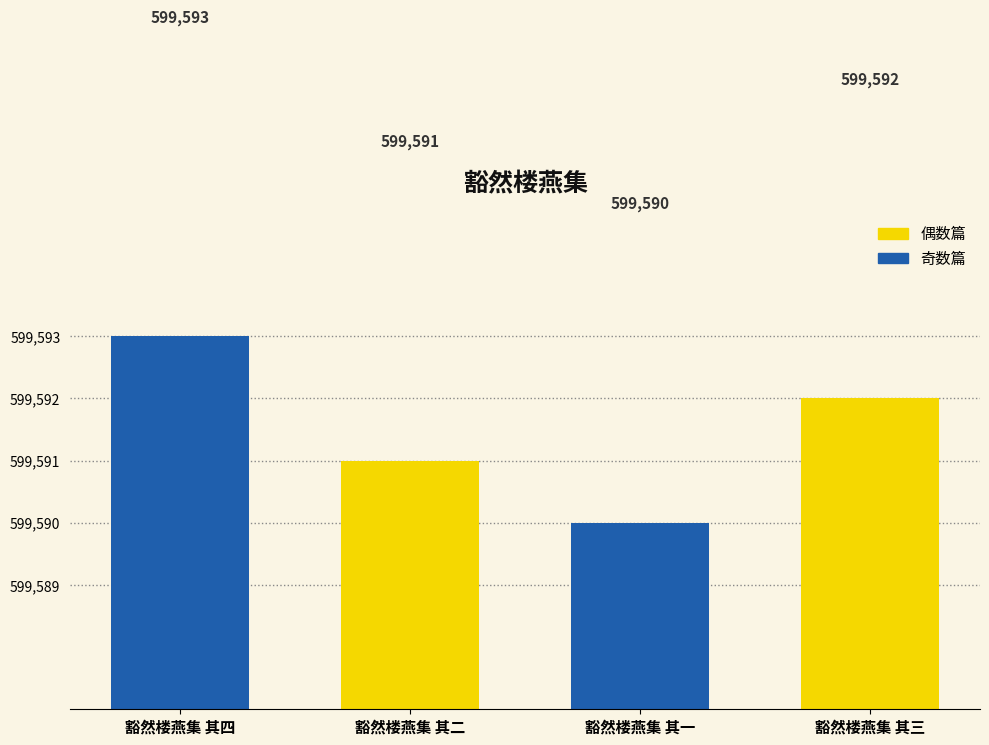

Rank the categories by value from lowest to highest.

豁然楼燕集 其一, 豁然楼燕集 其二, 豁然楼燕集 其三, 豁然楼燕集 其四